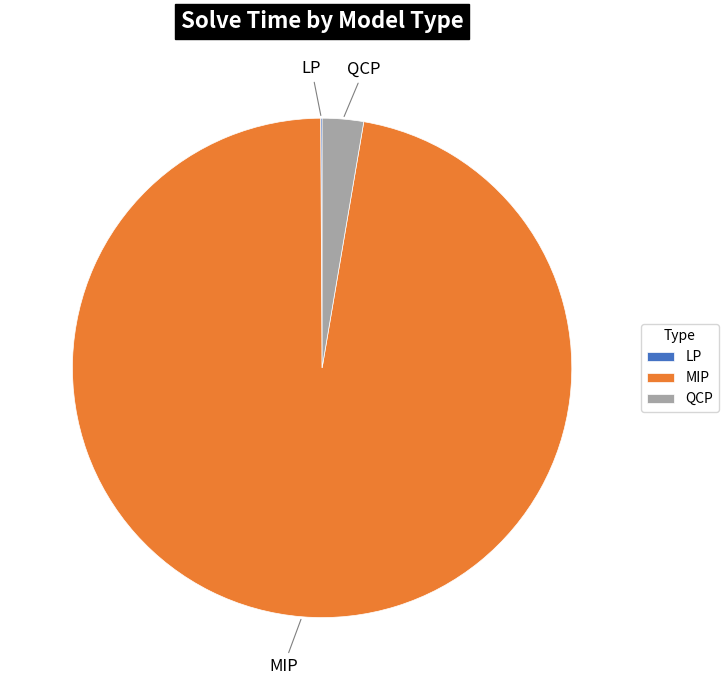

Which slice represents more than half of the pie?

MIP